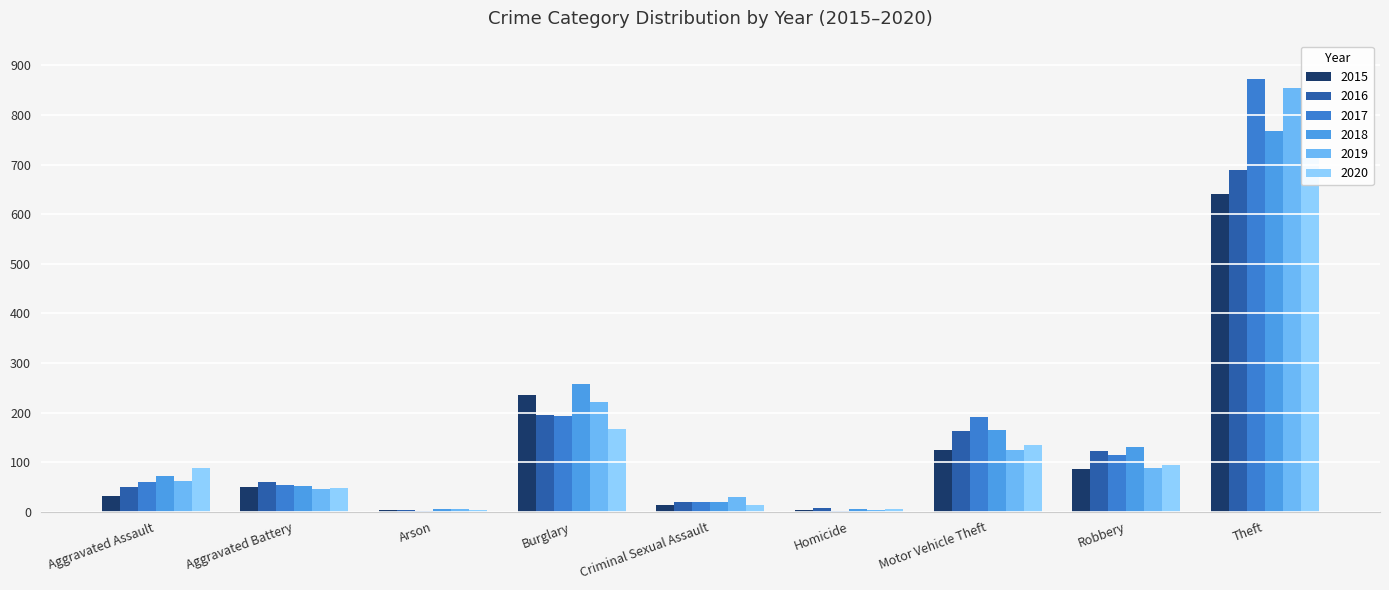

At which category is the sum across all series the highest?

Theft